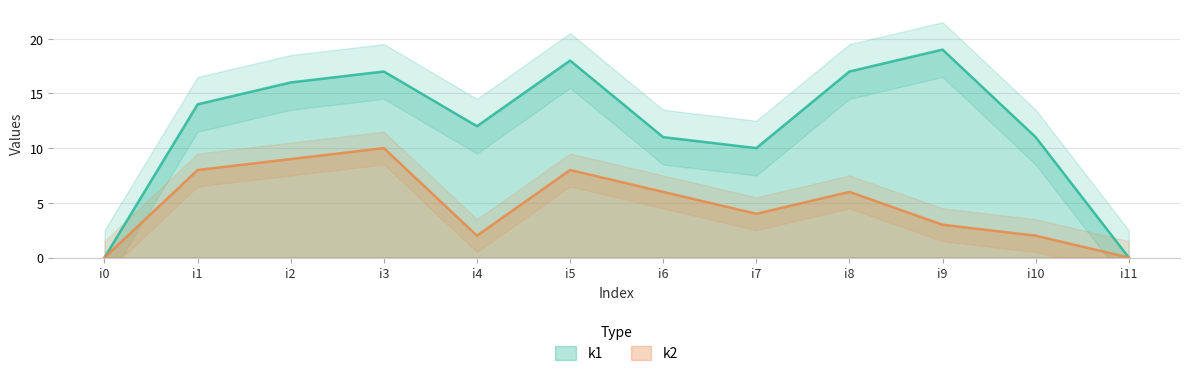

Is it true that k1 equals 26 at i9?

False